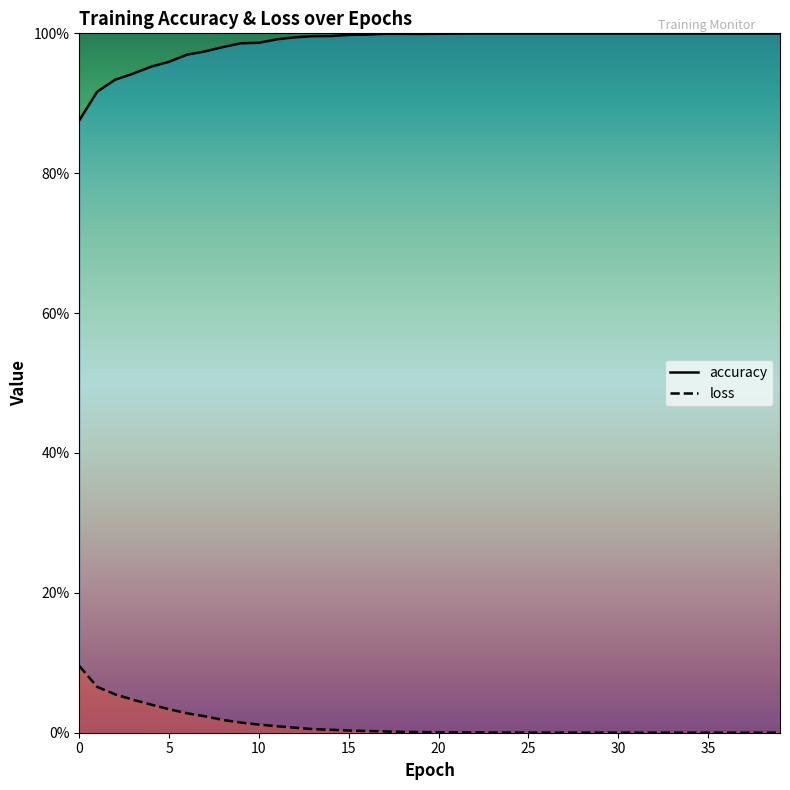

Which has a higher value, 27 or 36?

27